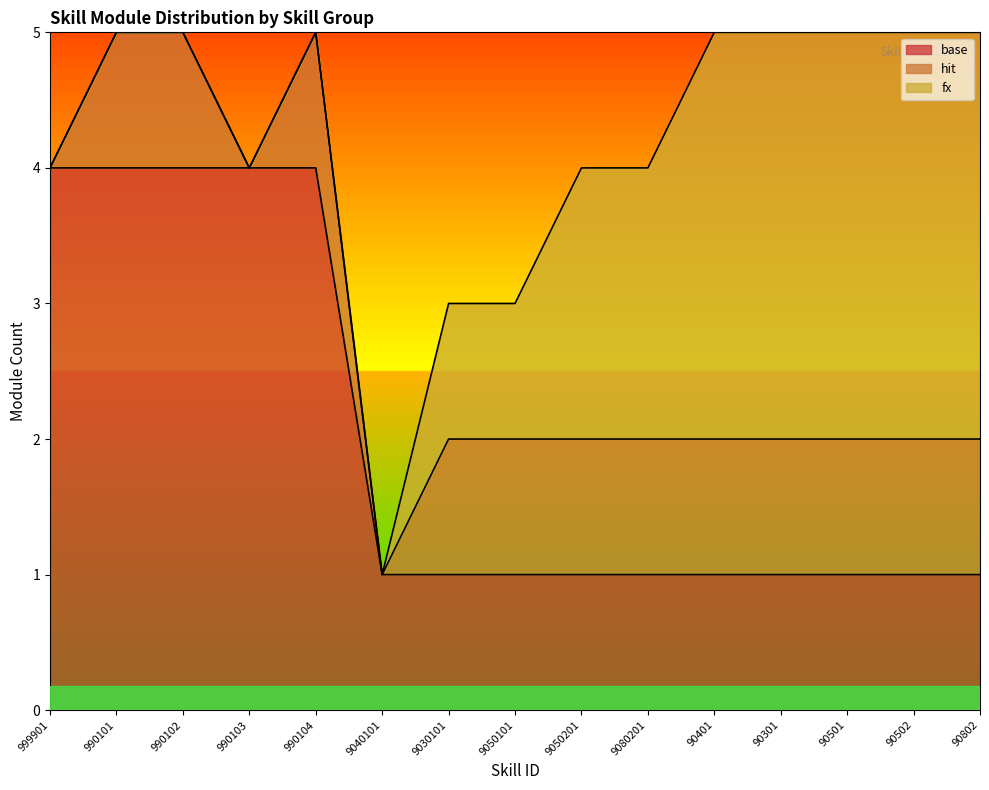

Which has a higher value, 90301 or 999901?

999901